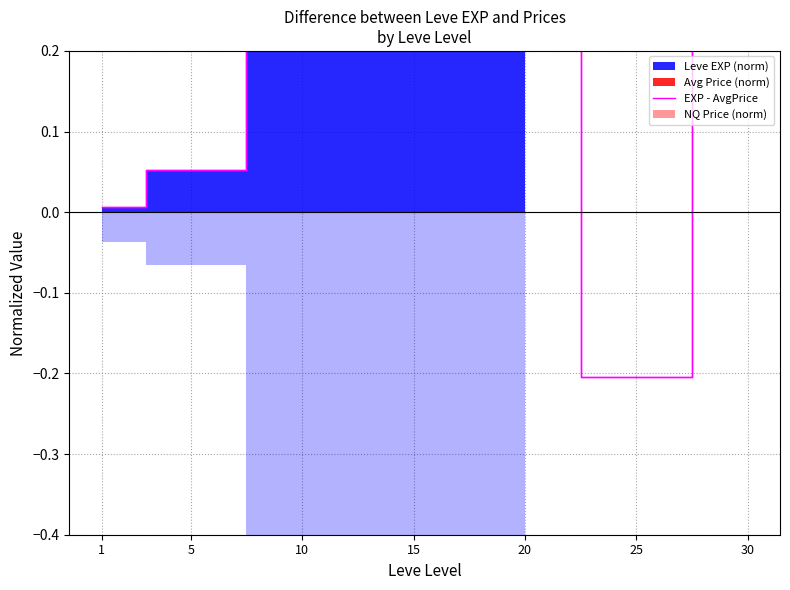

List the labels in order of value, smallest first.

25, 1, 5, 10, 20, 15, 30